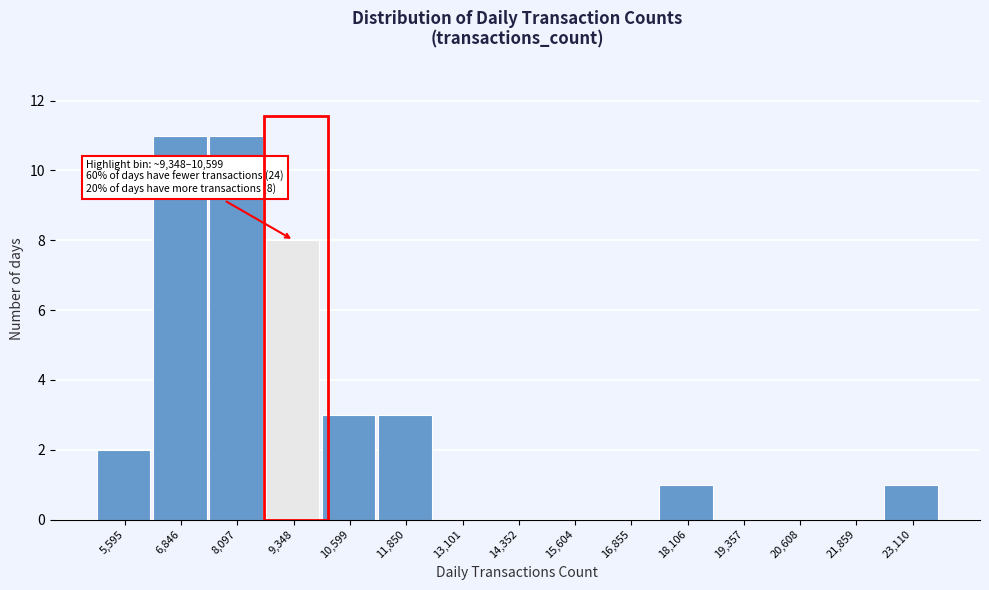

Reading left to right, extract all data points from this chart.

5,595=2	6,846=11	8,097=11	9,348=8	10,599=3	11,850=3	13,101=0	14,352=0	15,604=0	16,855=0	18,106=1	19,357=0	20,608=0	21,859=0	23,110=1